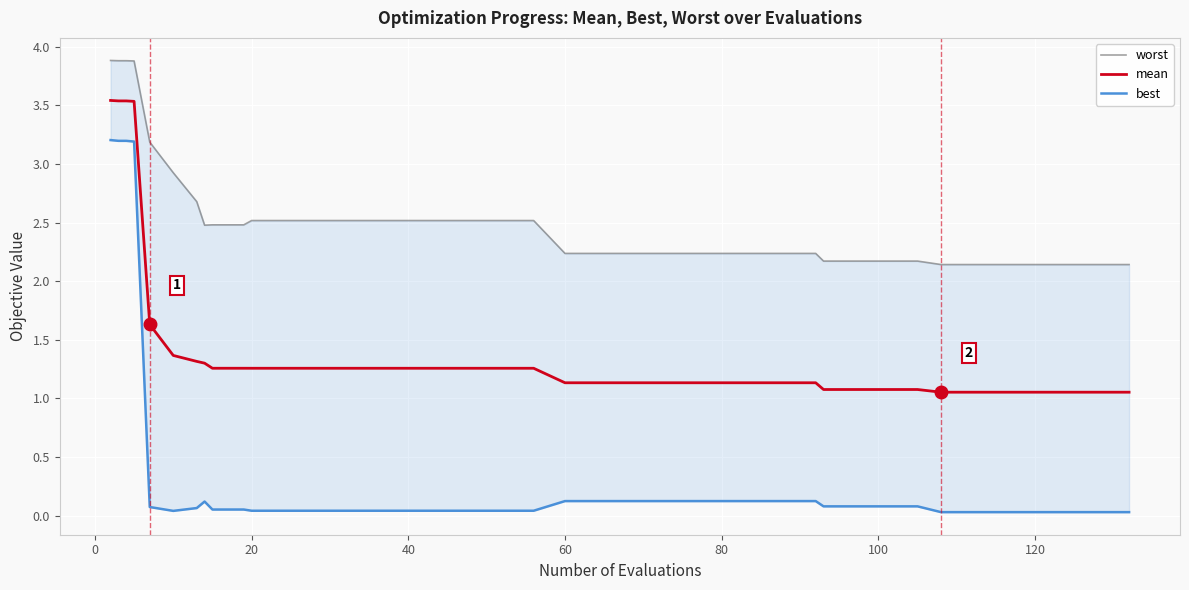

True or false: worst and mean intersect in this chart.

False